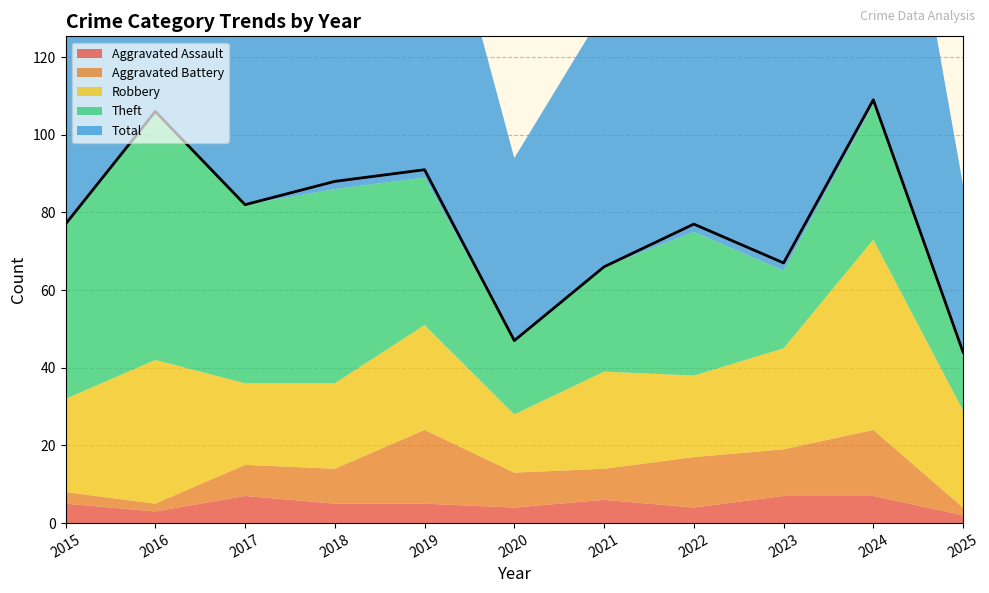

Where is the first local maximum for Theft?

2016